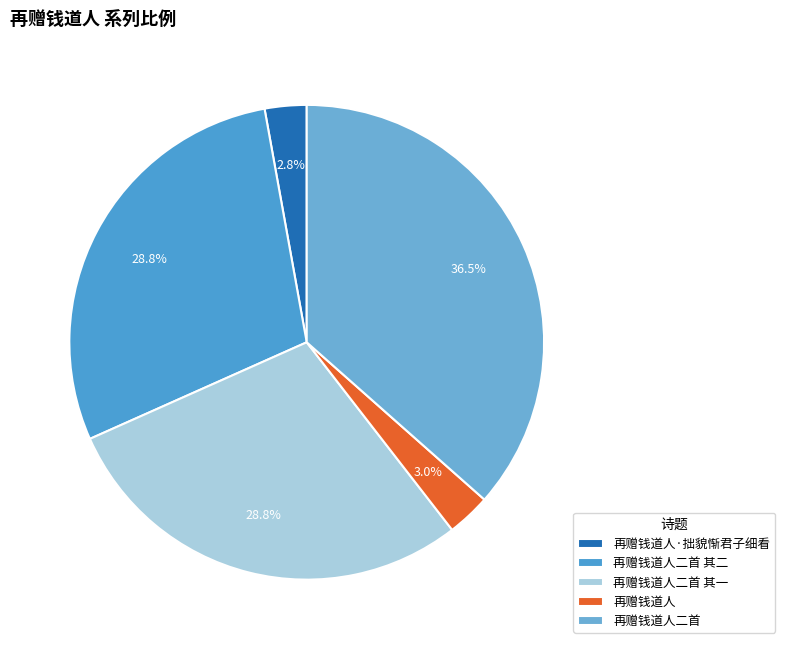

What portion of the pie excludes 再赠钱道人?

97.0%